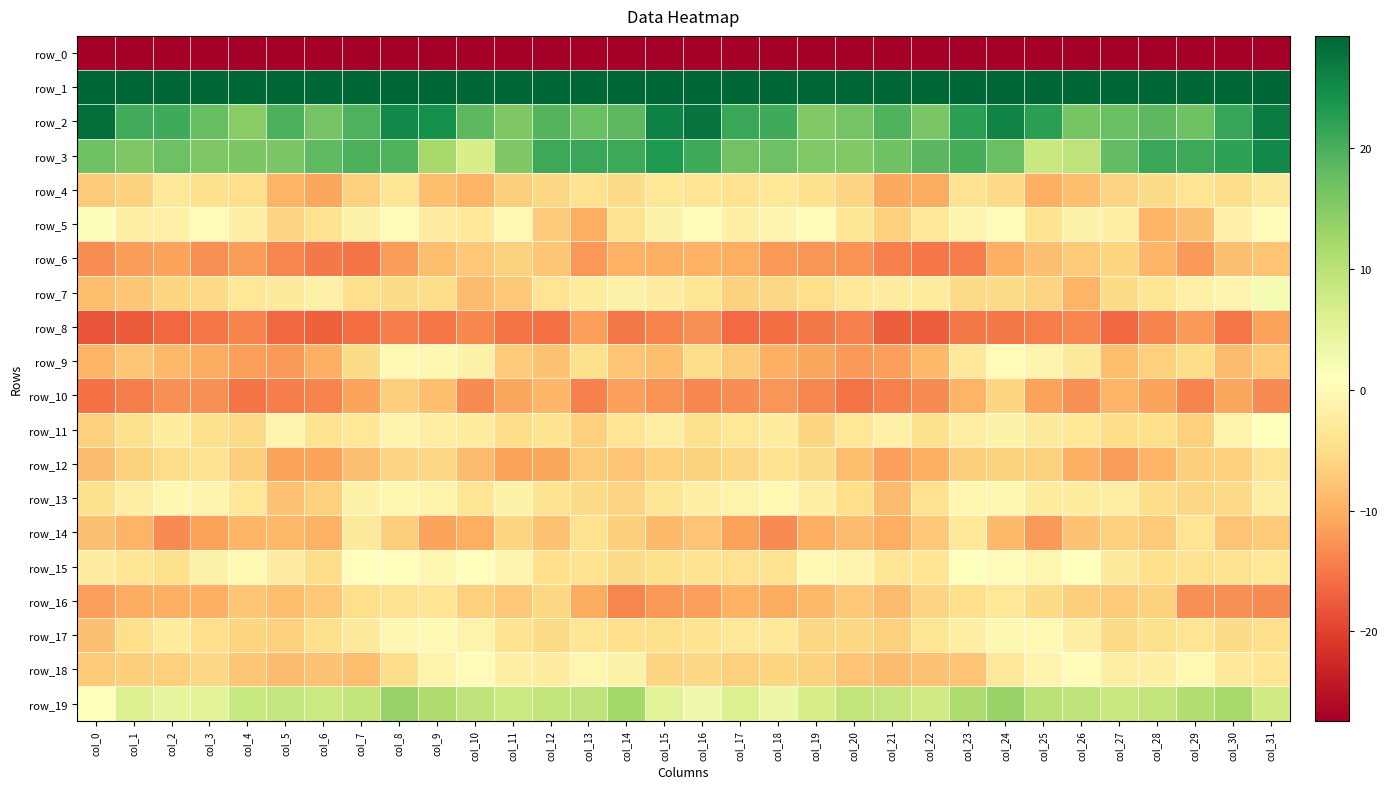

What is the difference between the row_10 values at col_12 and col_1?

5.1